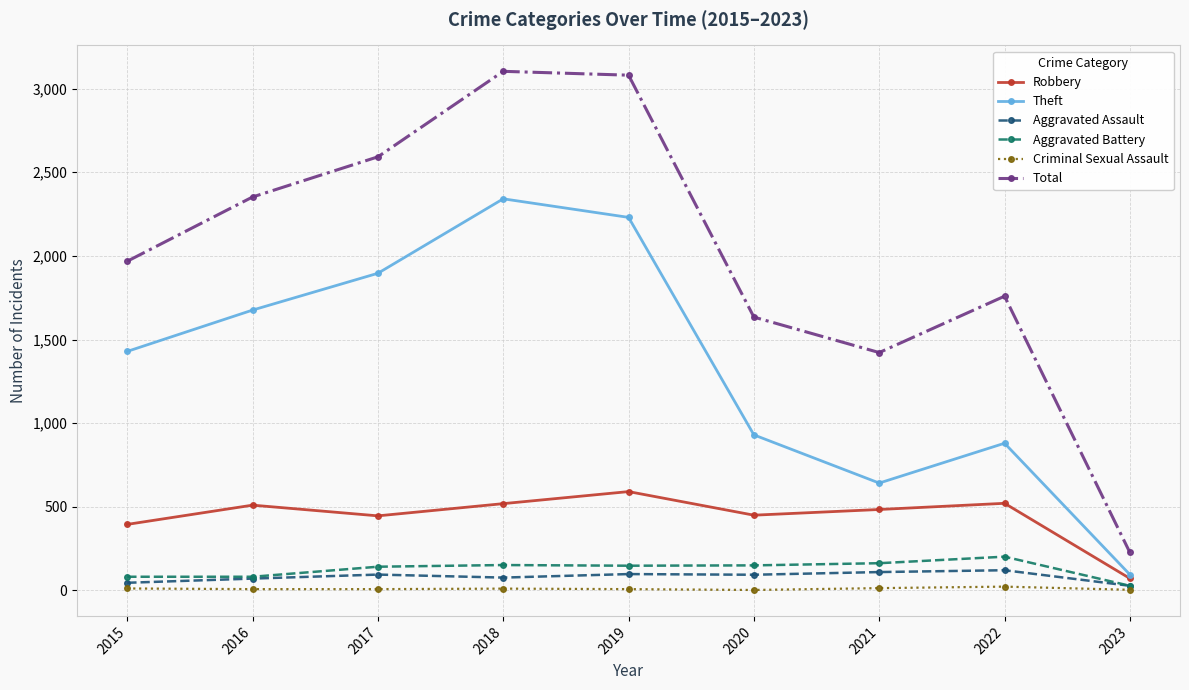

Between 2021 and 2022, which series saw the biggest shift?

Total